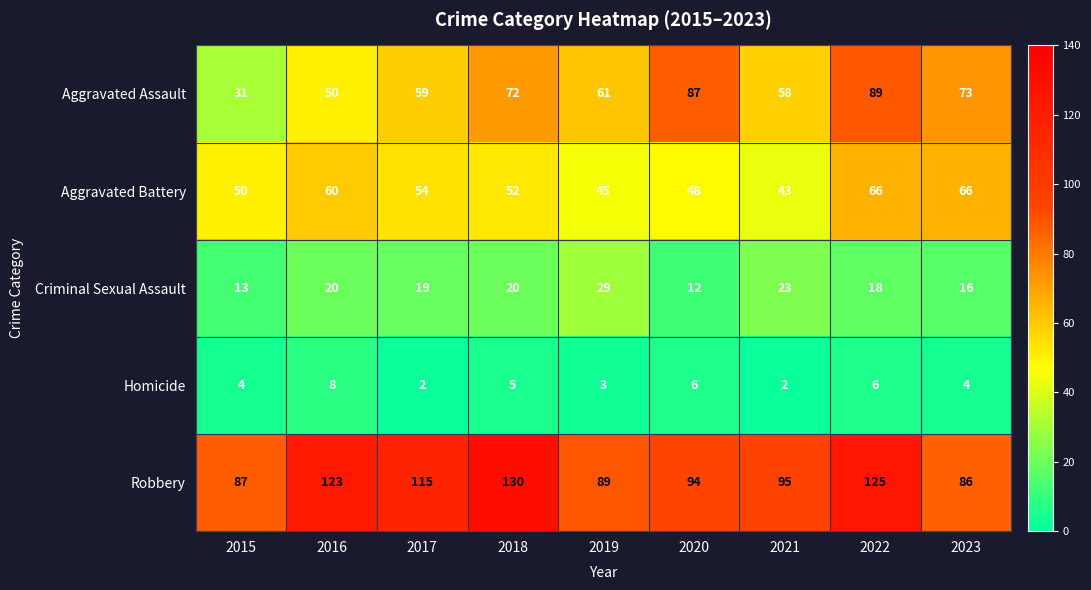

The value of Homicide at 2018 is 5. True or false?

True